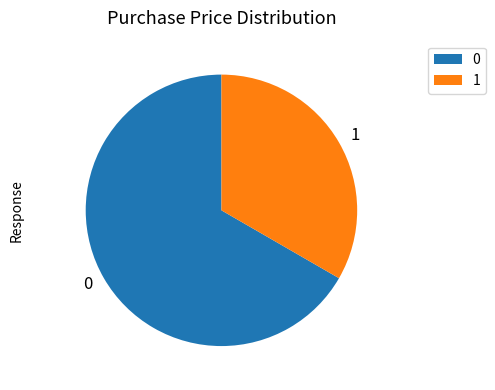

Approximately how many times larger is the value at 0 compared to 1?

2.0